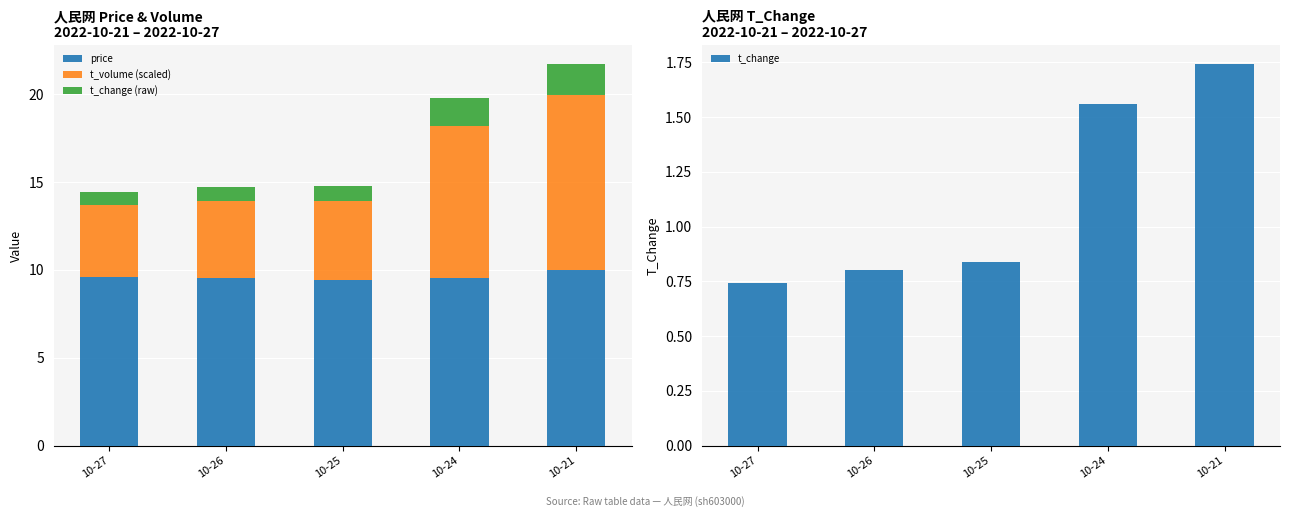

Rank the series at 10-21 from lowest to highest value.

t_change, t_change (raw), price, t_volume (scaled)